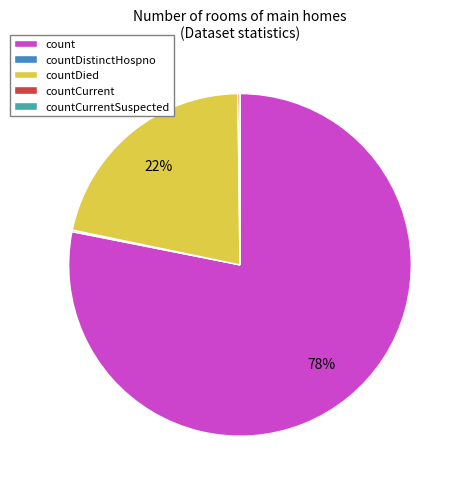

What is the largest slice in the pie chart?

count